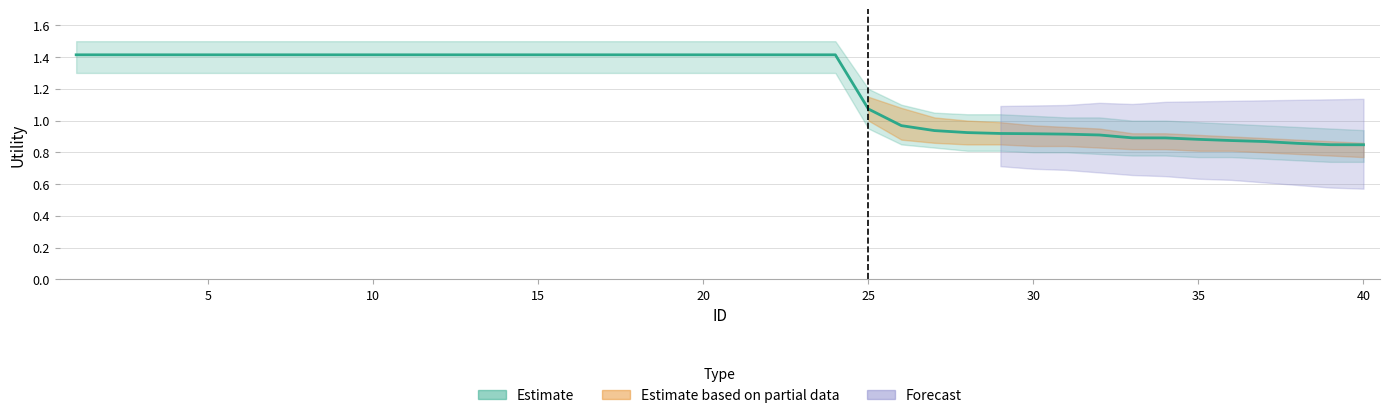

How many lines are shown in the chart?

1